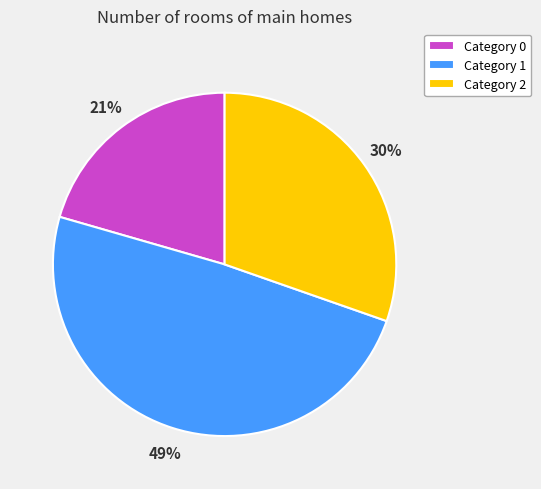

To the nearest percent, what portion does Category 1 represent?

49%